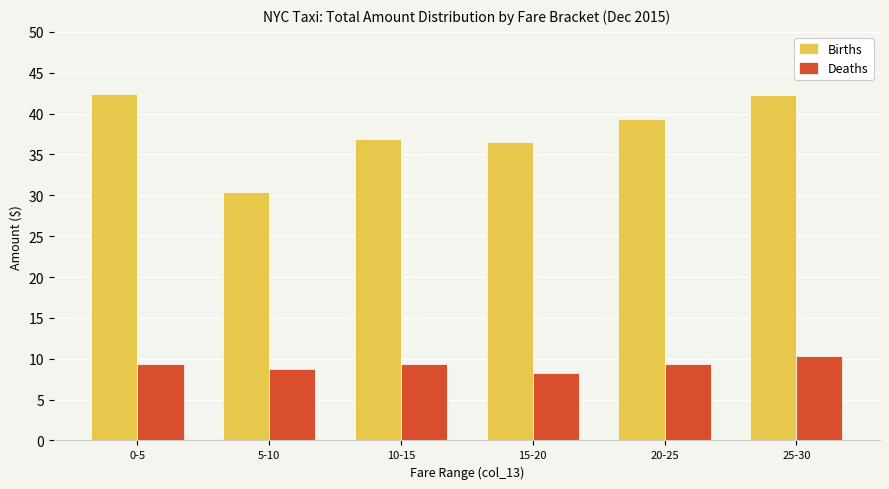

How many bars are there in total?

12